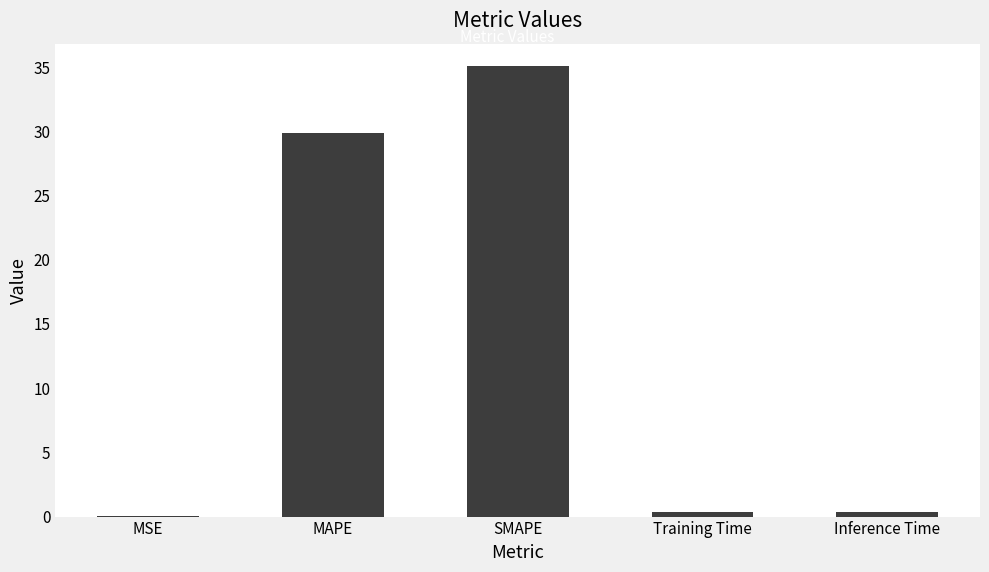

How many series are shown in this chart?

1